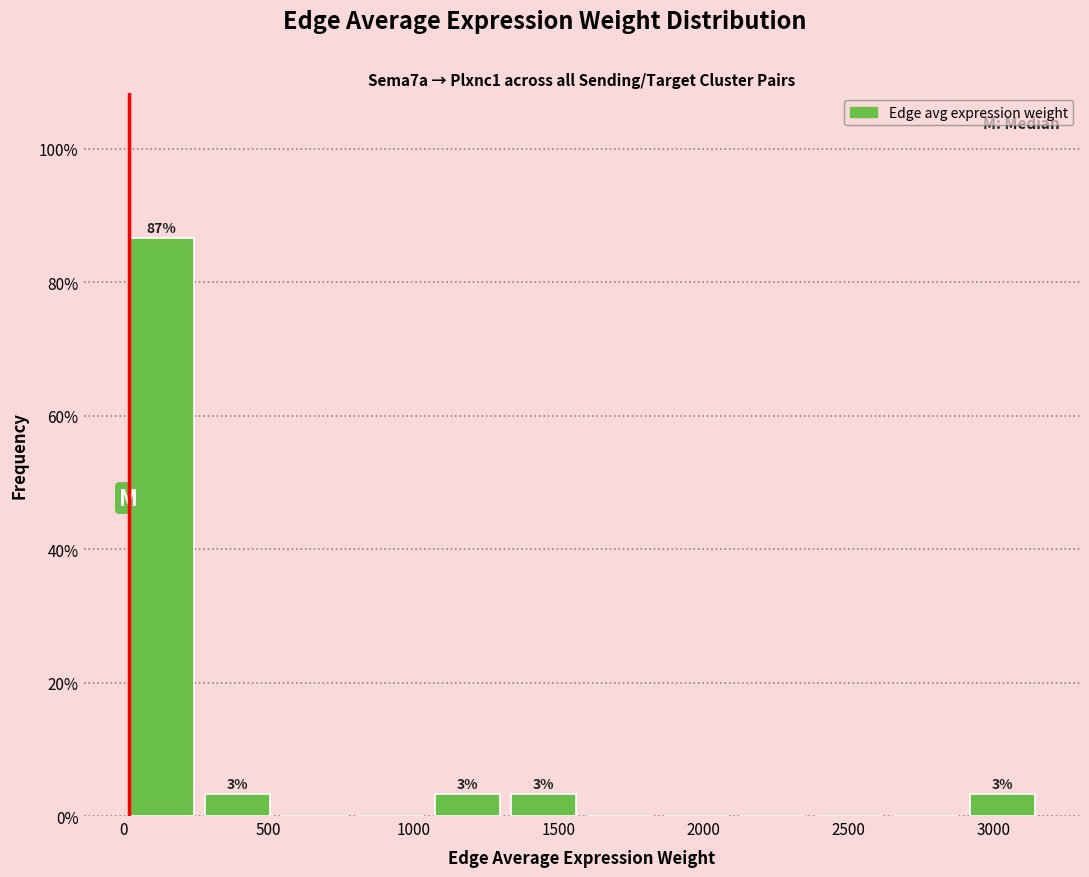

Which range on the x-axis has the tallest bar?

0 to 250